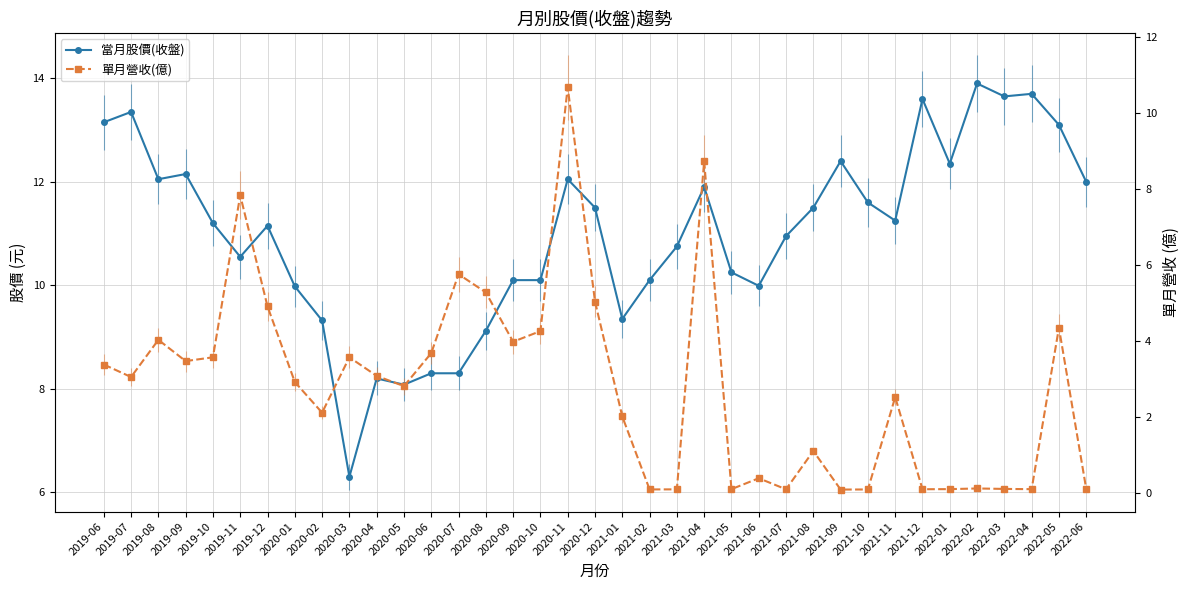

Where is the first local minimum for 當月股價(收盤)?

2019-08